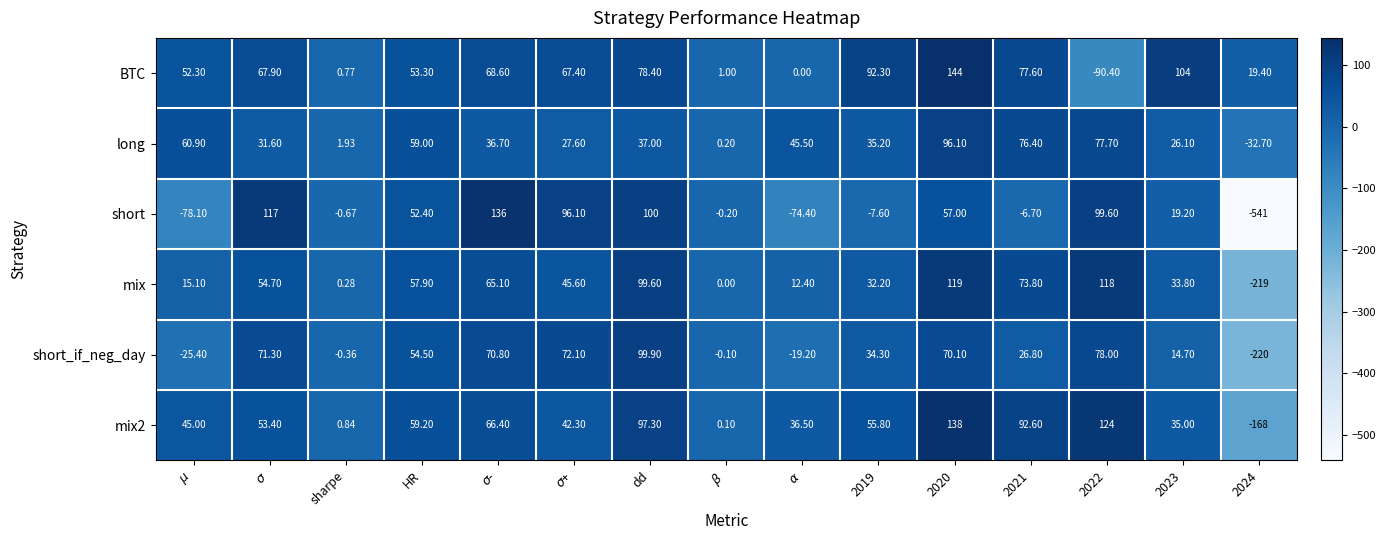

Is the value of short at 2020 greater than the value of BTC at 2024?

Yes